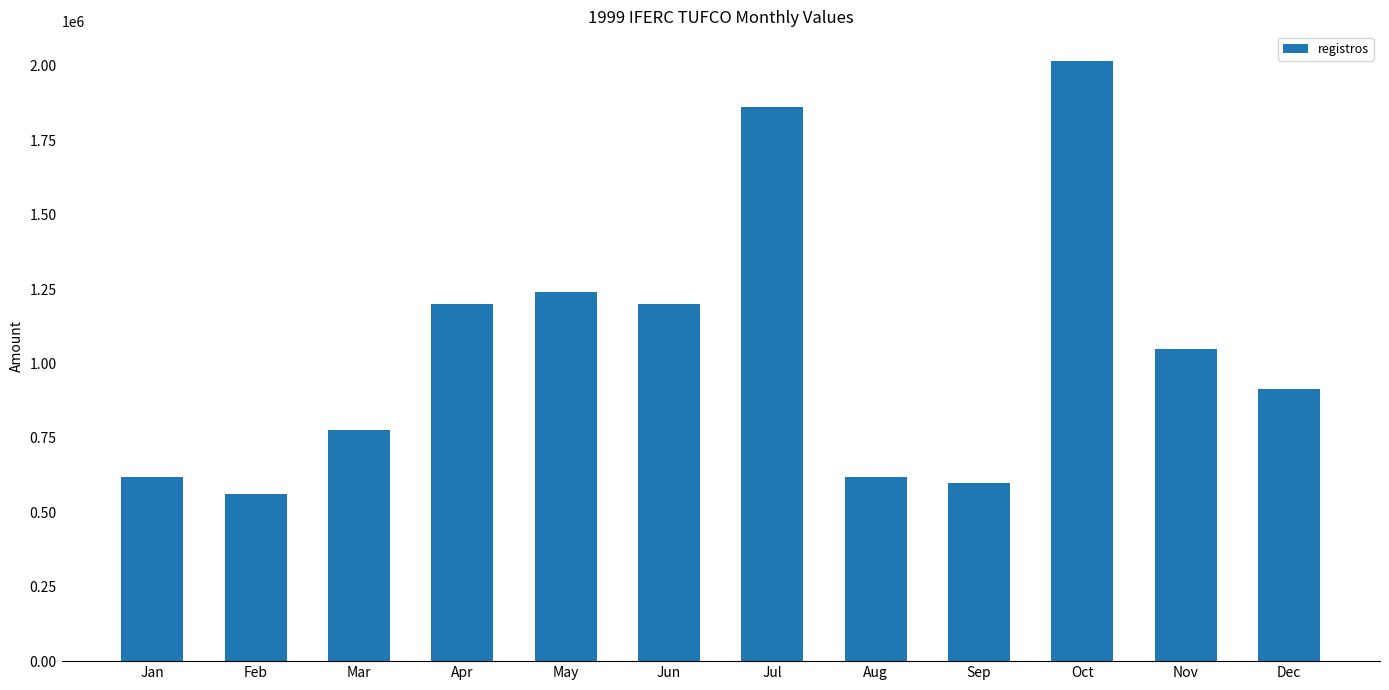

Is it true that the value at Dec is 913958?

True